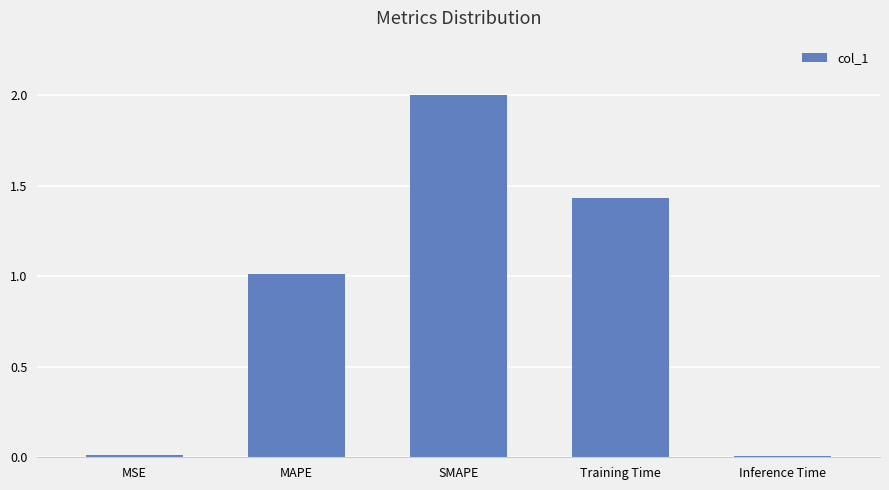

What is the greatest value displayed?

2.0